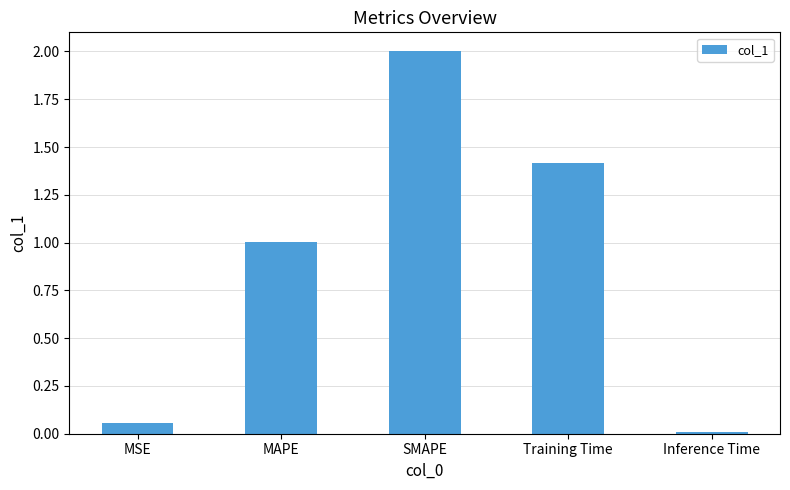

How many data points does each series have?

5